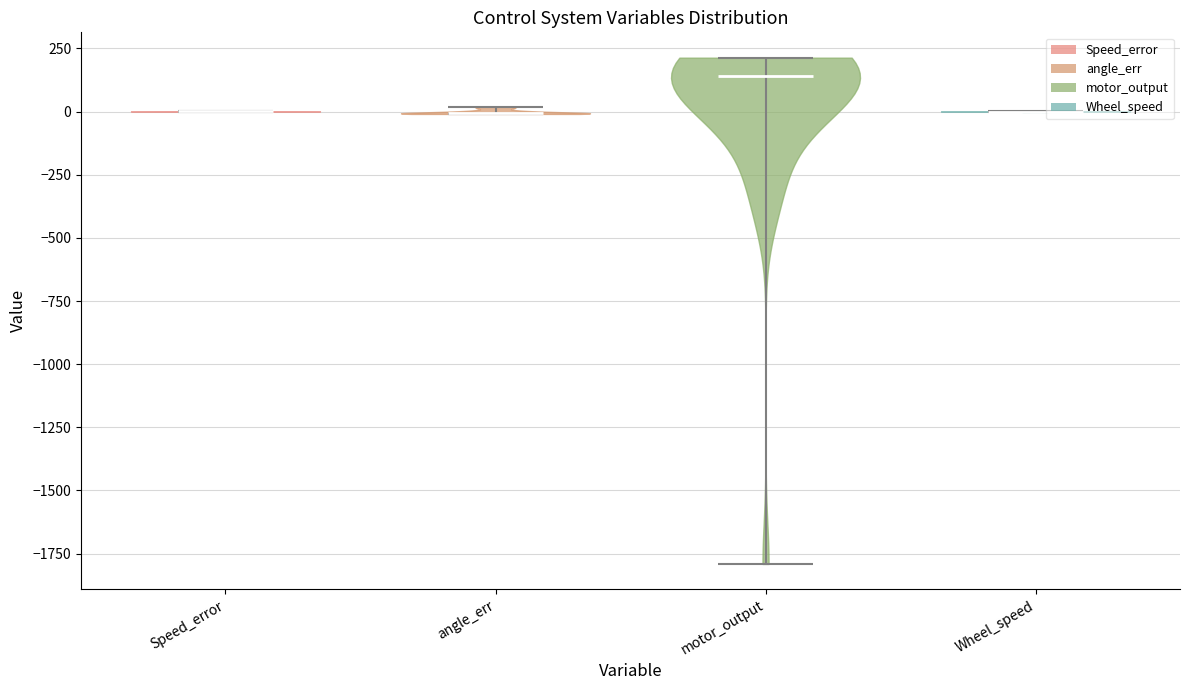

Reading left to right, read every violin against the y-axis: where its median line is, and the lowest and highest points it reaches. The values are not printed on the chart, so give them approximately, as read against the axis.

Speed_error: median line 0, lowest point 0, highest point 0
angle_err: median line 0, lowest point 0, highest point 0
motor_output: median line 150, lowest point -1800, highest point 200
Wheel_speed: median line 0, lowest point 0, highest point 0